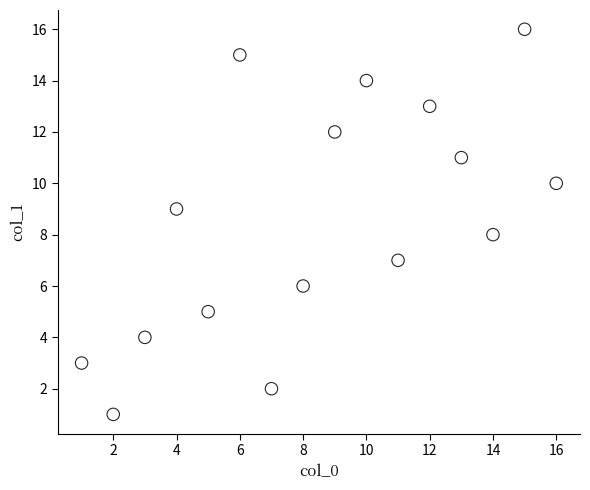

What is the range of Y values (max minus min)?

15